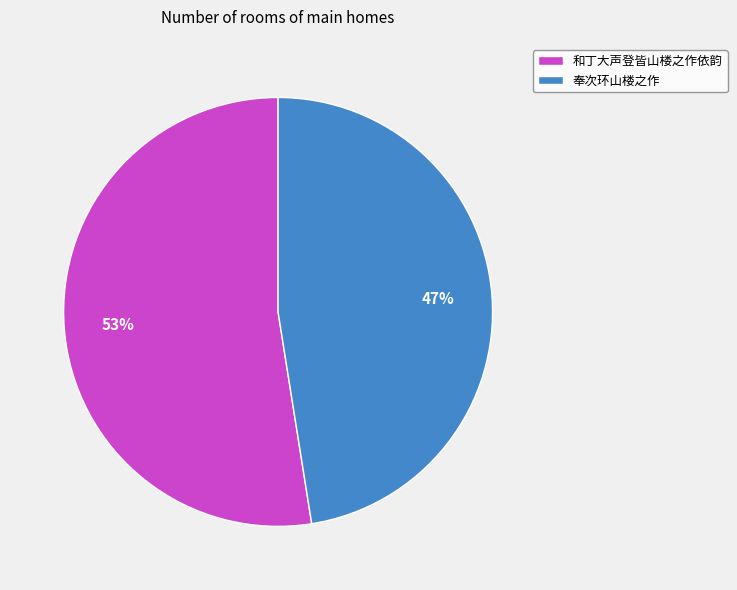

Which slice represents more than half of the pie?

和丁大声登皆山楼之作依韵